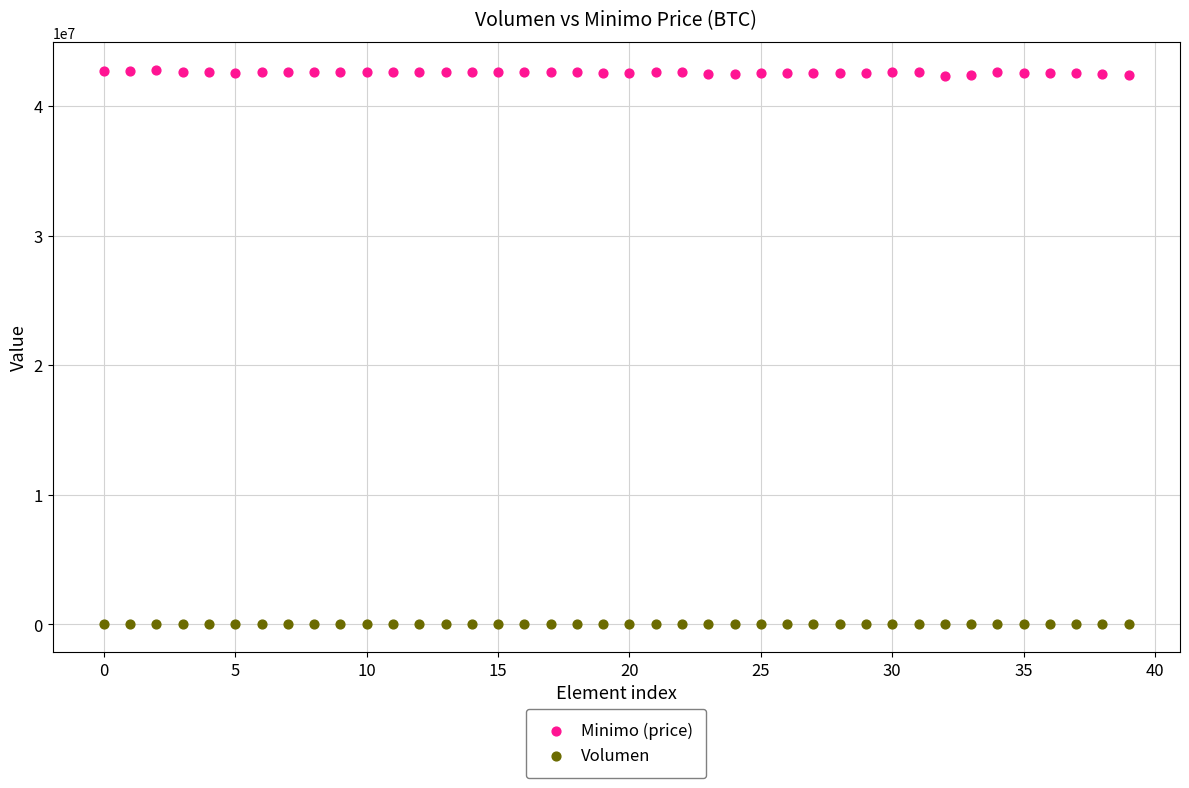

Which series has the widest spread of Y values?

Minimo (price)